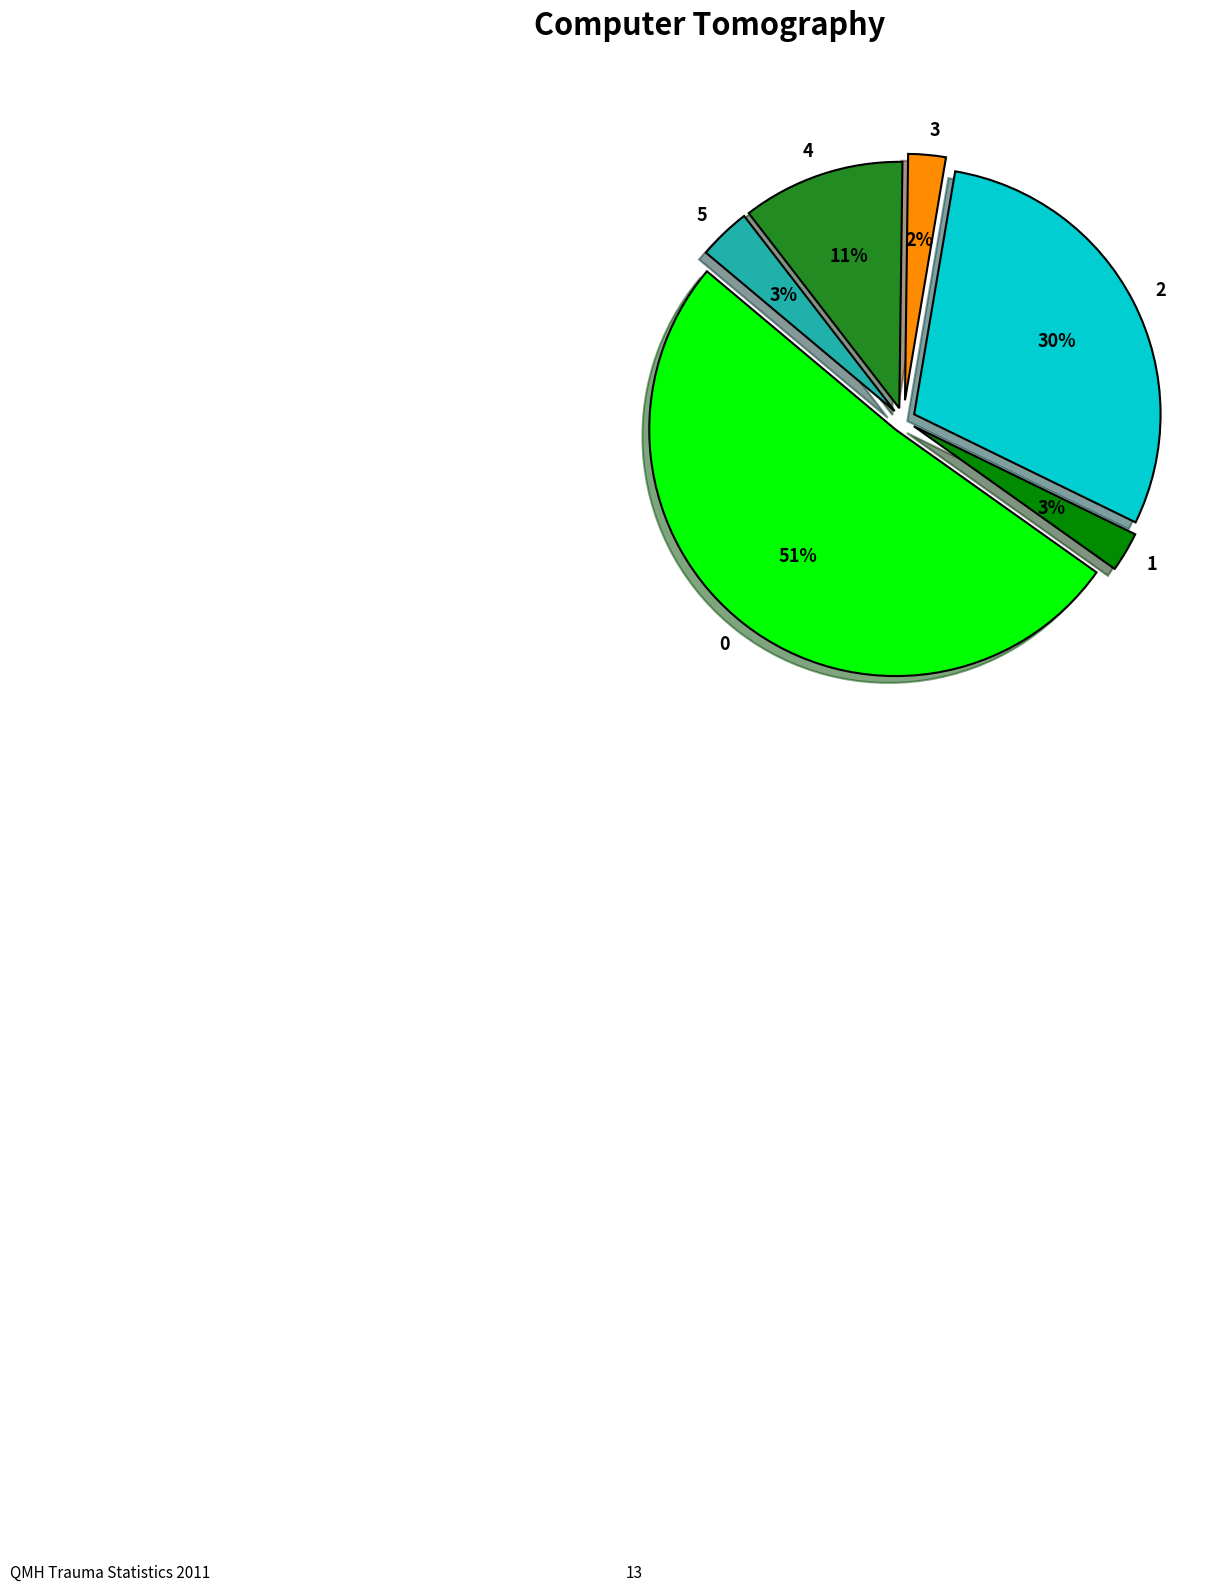

Approximately how many times larger is the value at 5 compared to 0?

0.1